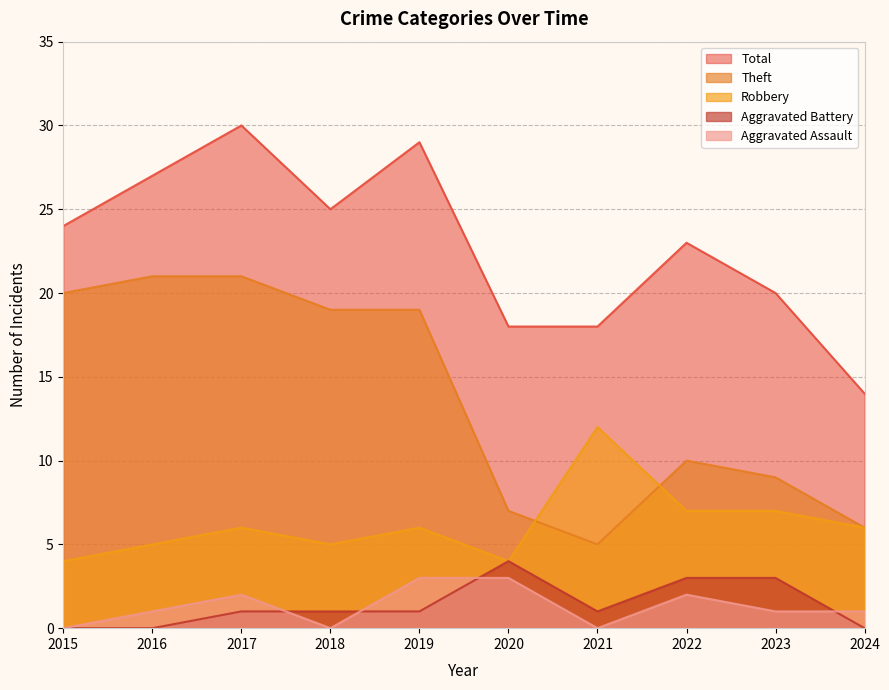

Reading left to right, what are all the values shown in this chart?

Robbery: 2015=4	2016=5	2017=6	2018=5	2019=6	2020=4	2021=12	2022=7	2023=7	2024=6
Theft: 2015=20	2016=21	2017=21	2018=19	2019=19	2020=7	2021=5	2022=10	2023=9	2024=6
Aggravated Assault: 2015=0	2016=1	2017=2	2018=0	2019=3	2020=3	2021=0	2022=2	2023=1	2024=1
Aggravated Battery: 2015=0	2016=0	2017=1	2018=1	2019=1	2020=4	2021=1	2022=3	2023=3	2024=0
Total: 2015=24	2016=27	2017=30	2018=25	2019=29	2020=18	2021=18	2022=23	2023=20	2024=14